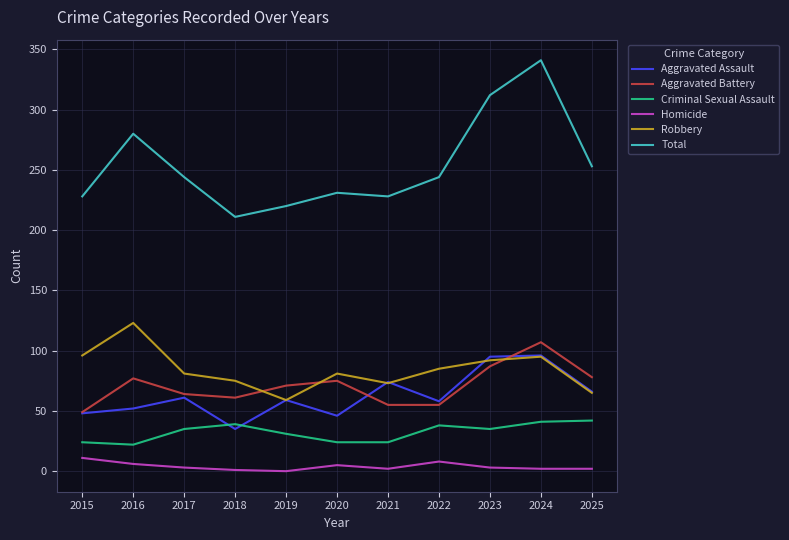

How many lines are shown in the chart?

6